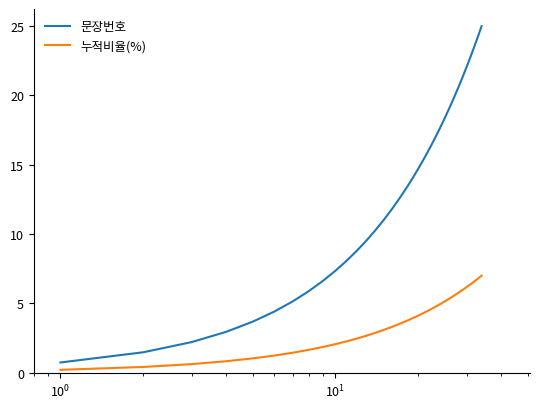

Which series has the widest spread of values?

문장번호